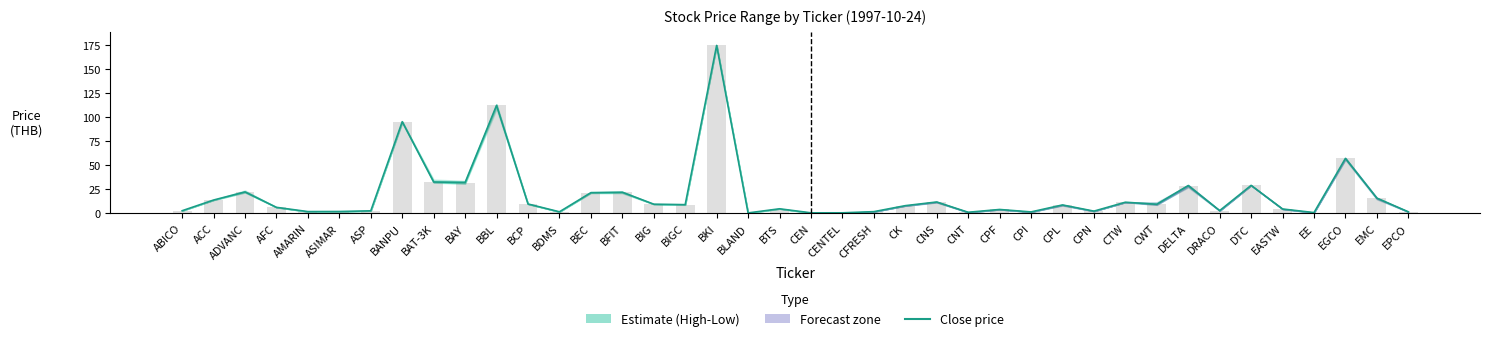

What is the label of the 25th bar from the left?

CNS